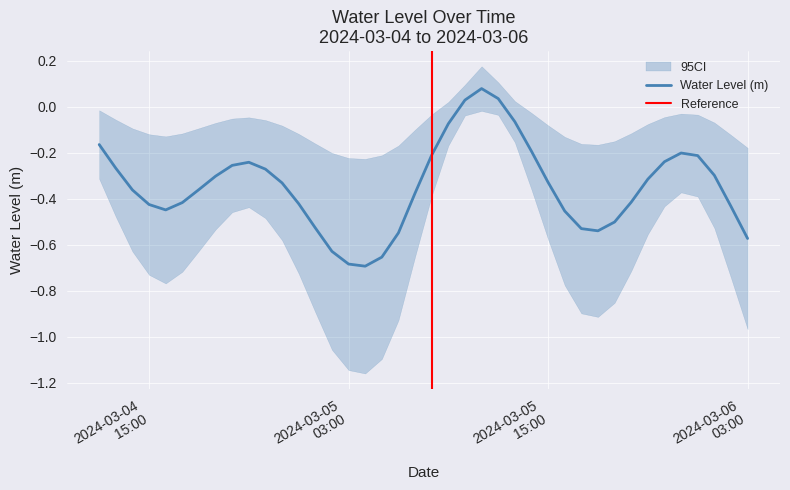

The chart shows a value of -0.4 at 2024-03-06 01:00:00. True or false?

False